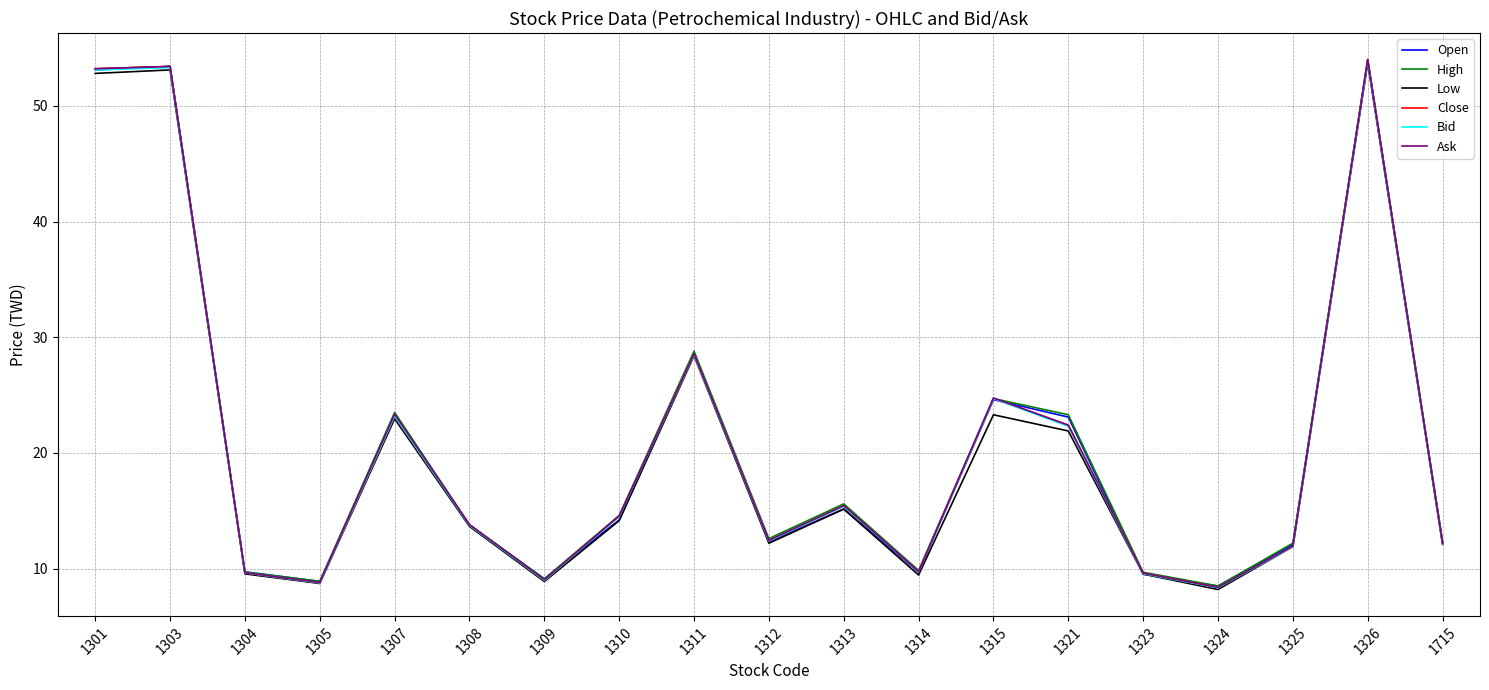

Where does the Ask series first go above 13?

1301